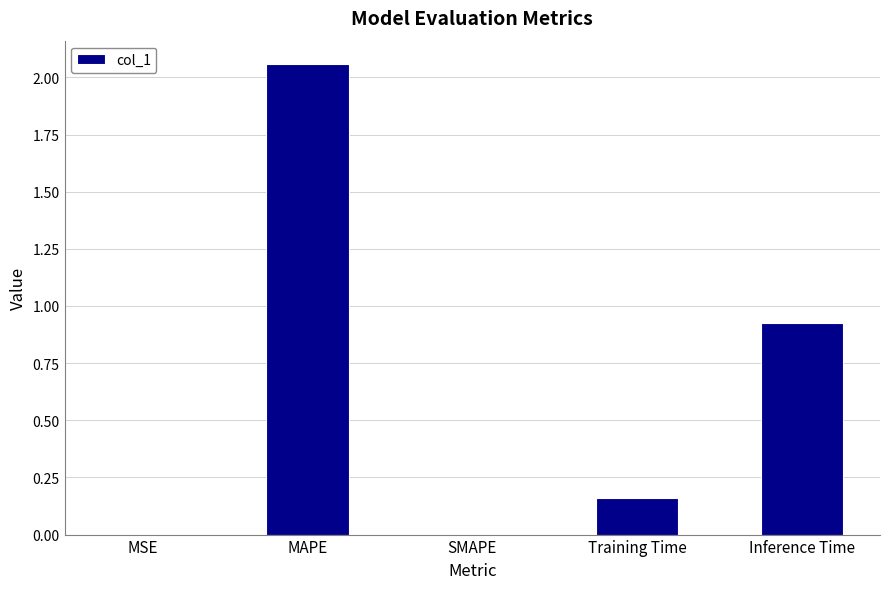

At which label is the value closest to 1?

Inference Time